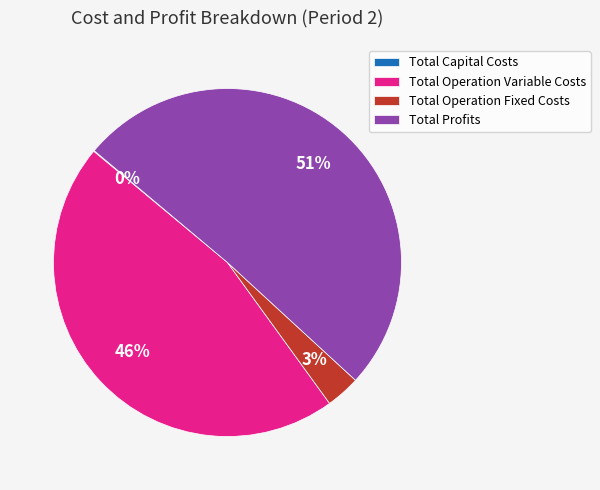

Is there any slice that represents more than half of the pie?

Yes